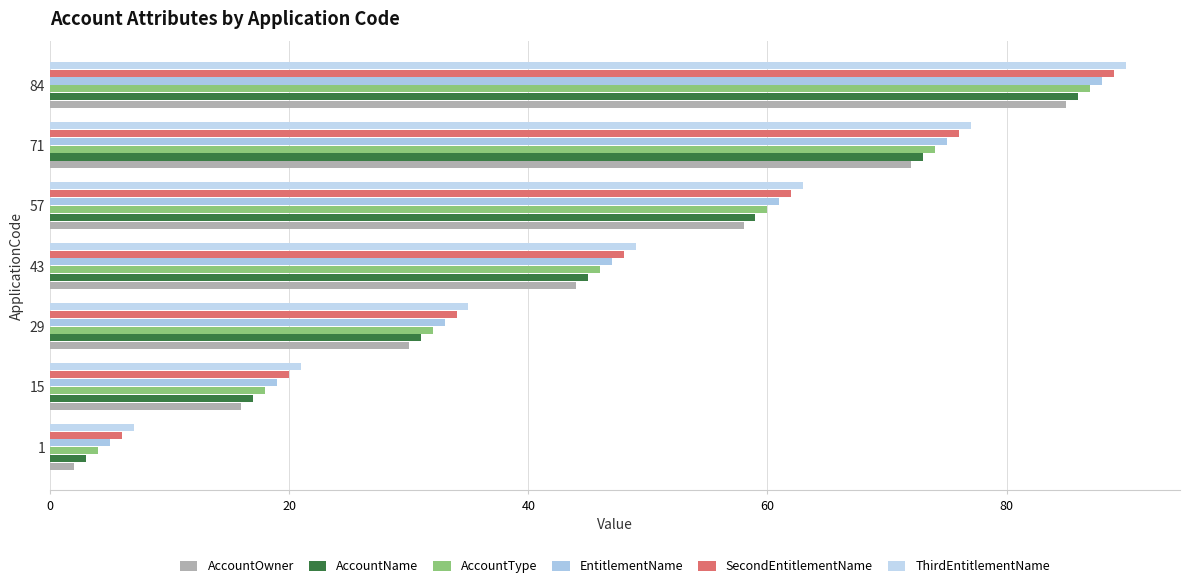

What is the difference between the maximum and second lowest values in the ThirdEntitlementName series?

69